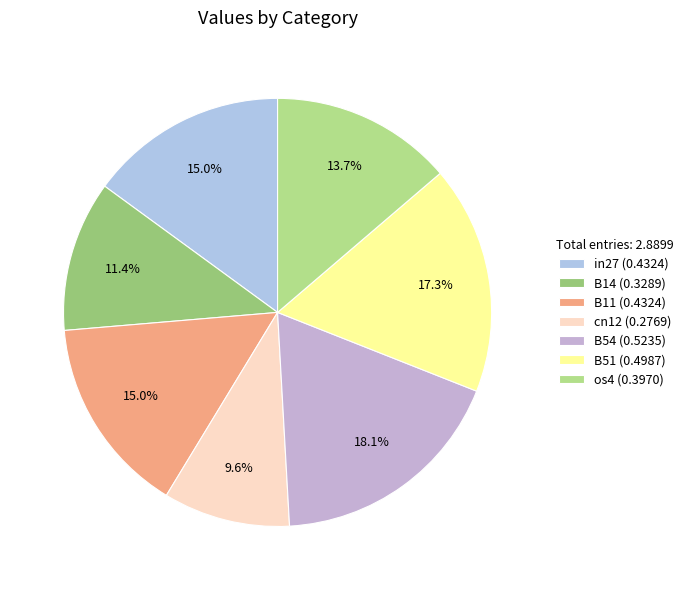

To the nearest percent, what is the combined percentage of B14 and cn12?

21%